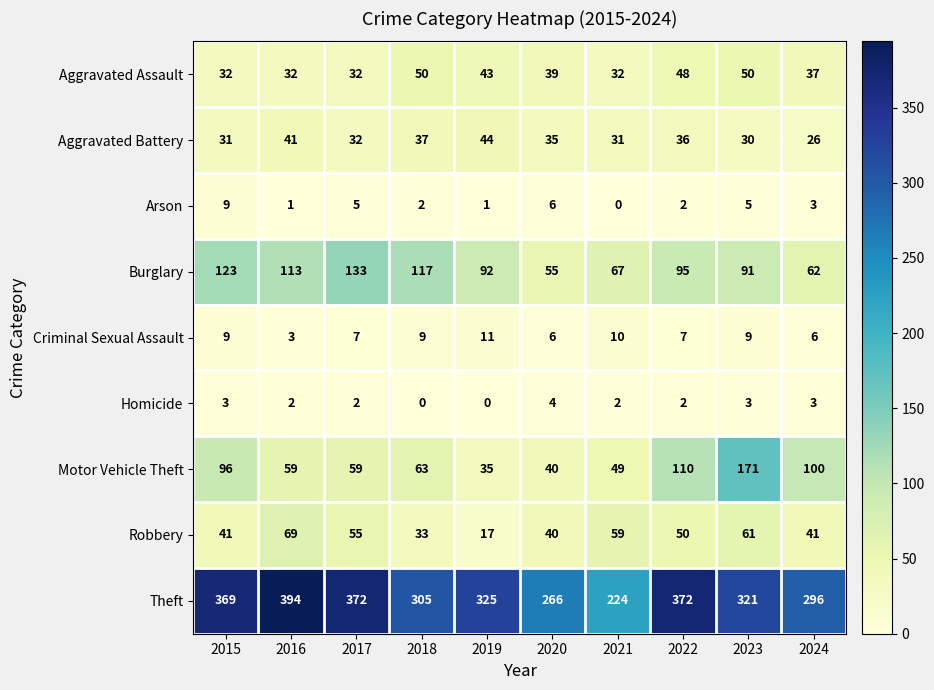

What is the difference between the highest and lowest values at 2015?

366